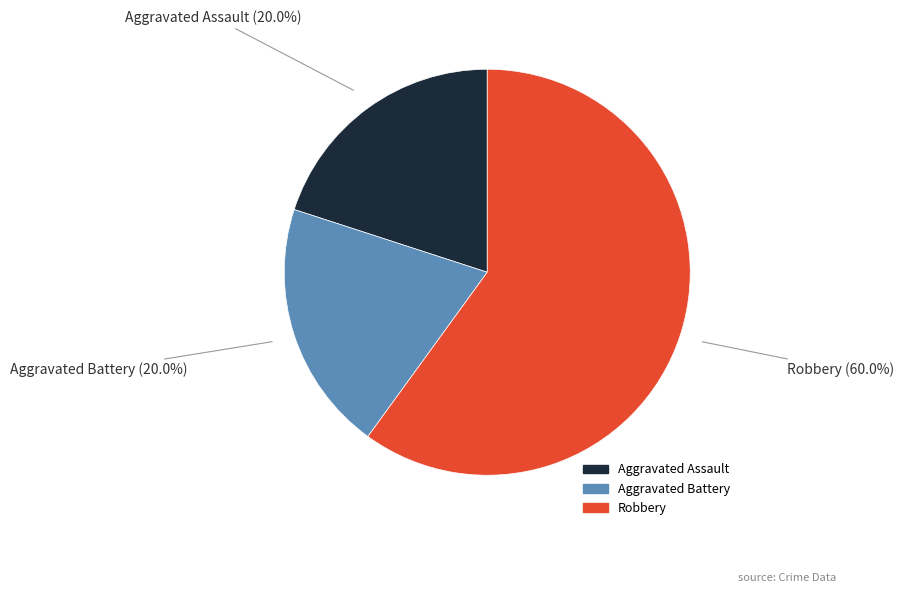

To the nearest percent, what is the difference between the largest and smallest slice percentages?

40%